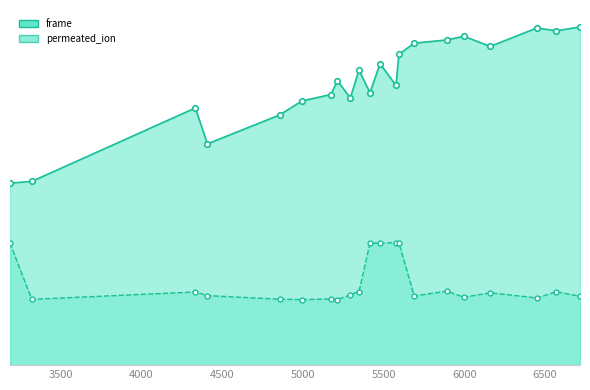

What is the average value of the permeated_ion series?

1634